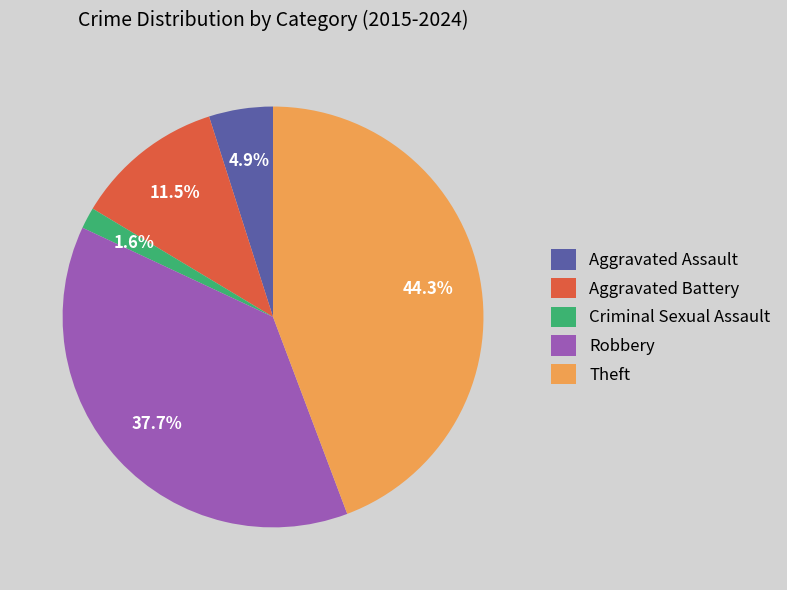

How many slices are in this pie chart?

5